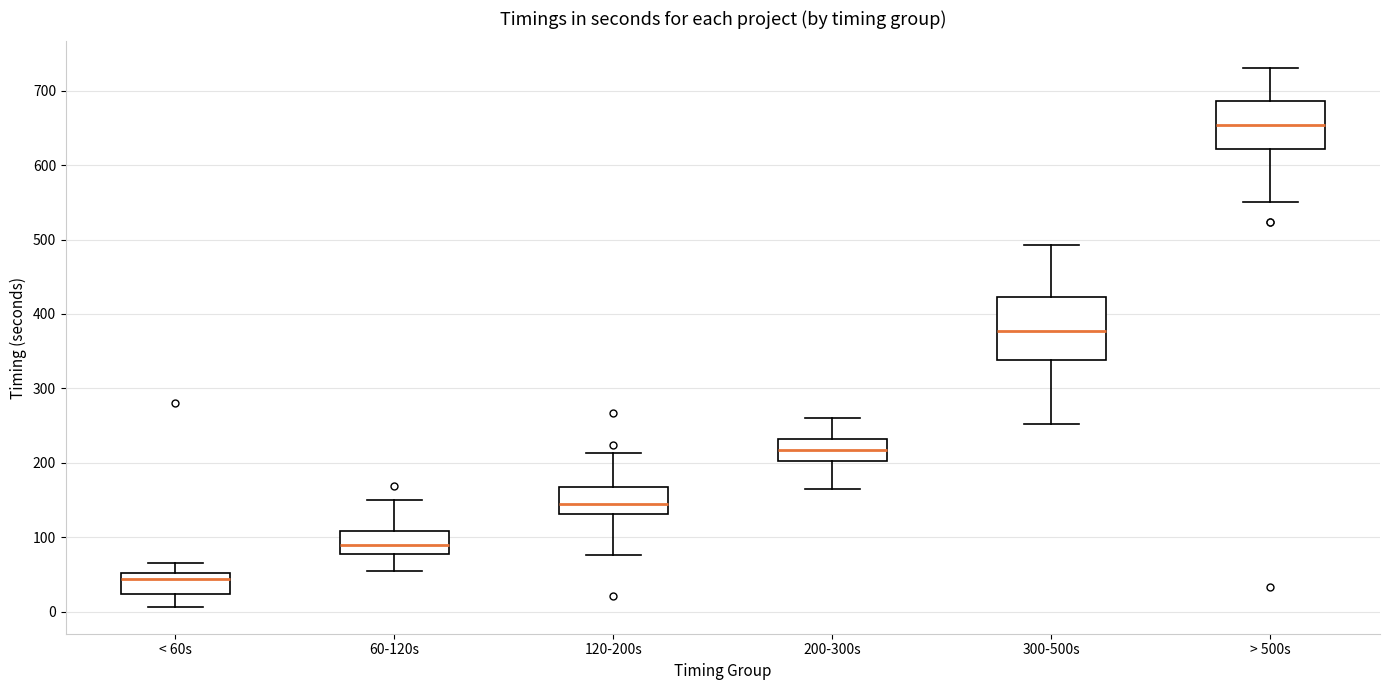

Reading left to right, transcribe this box plot: for each box, give where its median line is, the range the box spans, and where its two whiskers end, as read against the y-axis. The values are not printed on the chart, so give them approximately, as read against the axis.

< 60s: median 40, box 20 to 50, whiskers 10 to 70
60-120s: median 90, box 80 to 110, whiskers 50 to 150
120-200s: median 140, box 130 to 170, whiskers 80 to 210
200-300s: median 220, box 200 to 230, whiskers 170 to 260
300-500s: median 380, box 340 to 420, whiskers 250 to 490
> 500s: median 650, box 620 to 690, whiskers 550 to 730